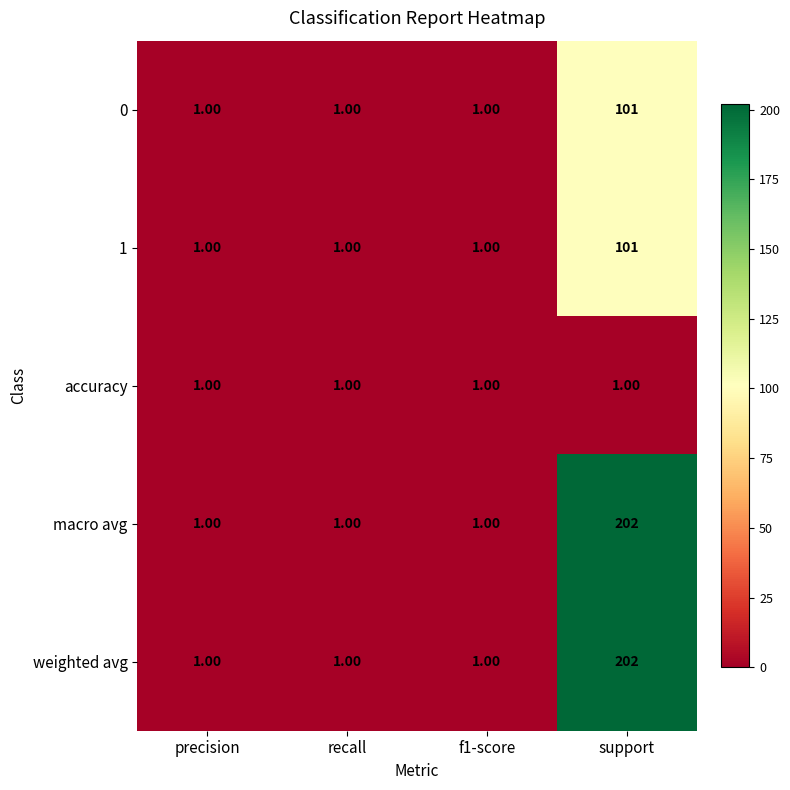

What is the difference between the maximum and second lowest values in the 0 series?

100